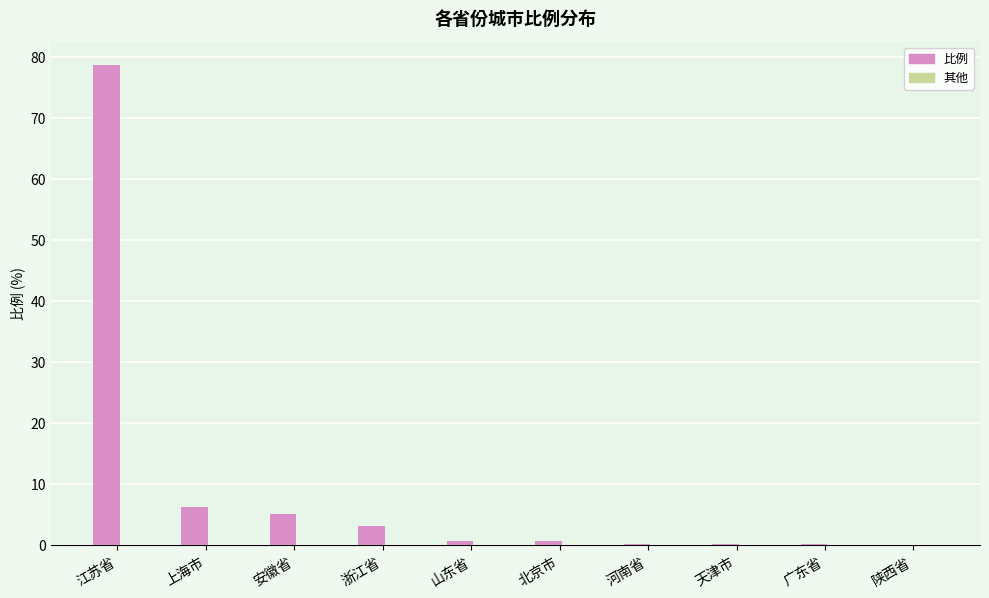

How many data points does each series have?

10